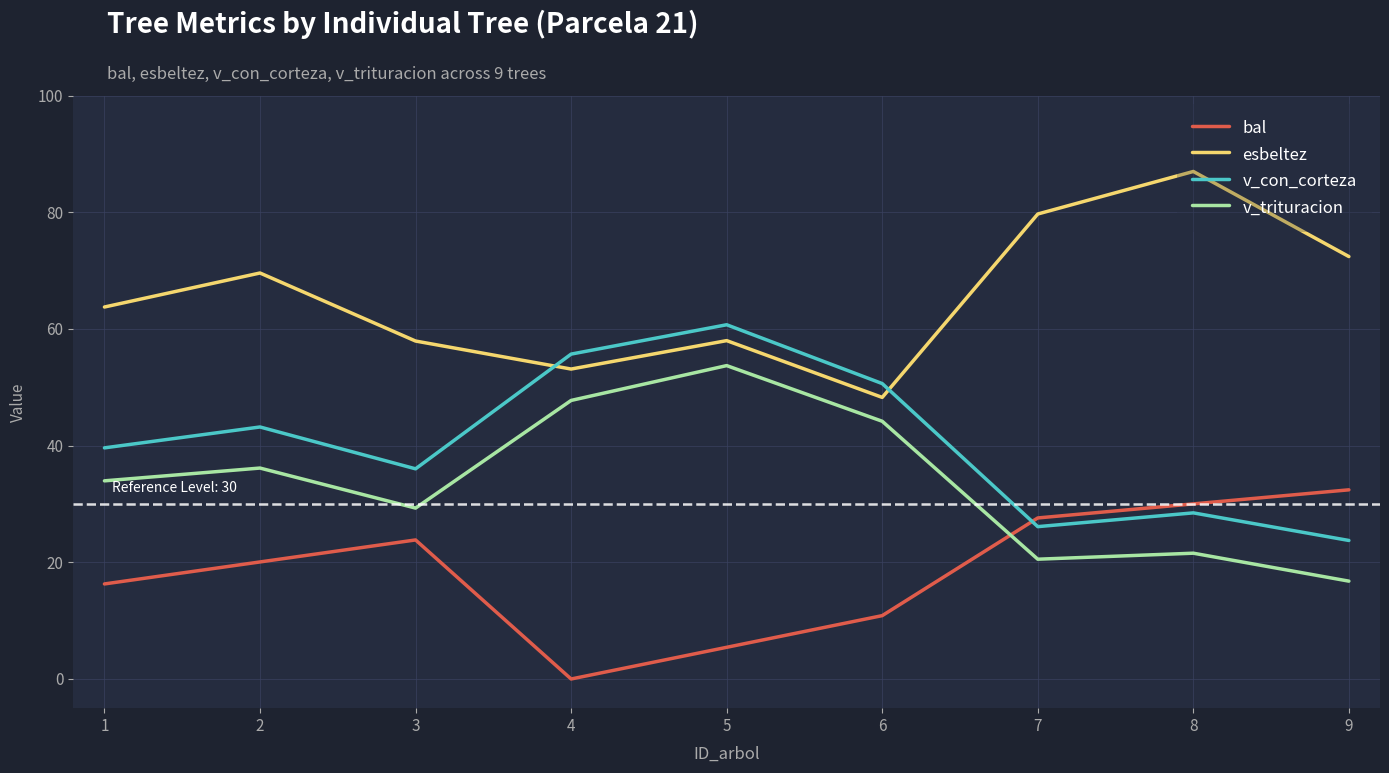

What are all the series names shown in the legend?

bal, esbeltez, v_con_corteza, v_trituracion